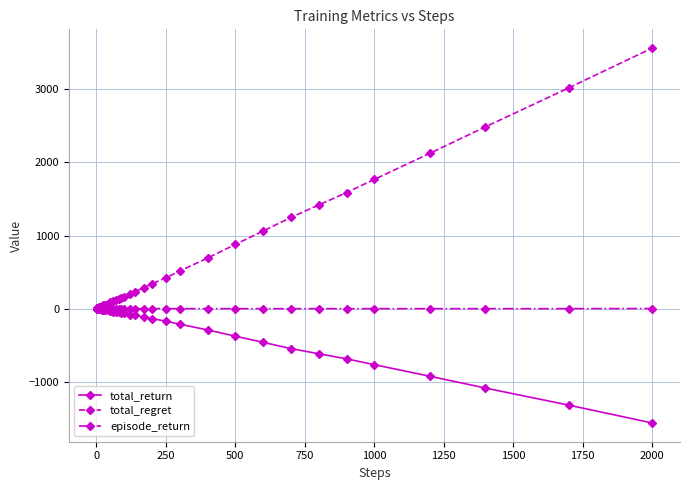

What is the minimum value shown in the chart?

-1566